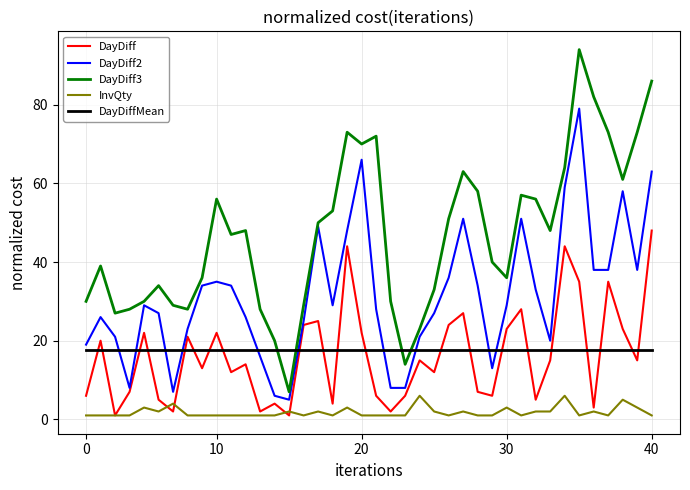

List the series in order of their peak value, highest first.

DayDiff3, DayDiff2, DayDiff, DayDiffMean, InvQty